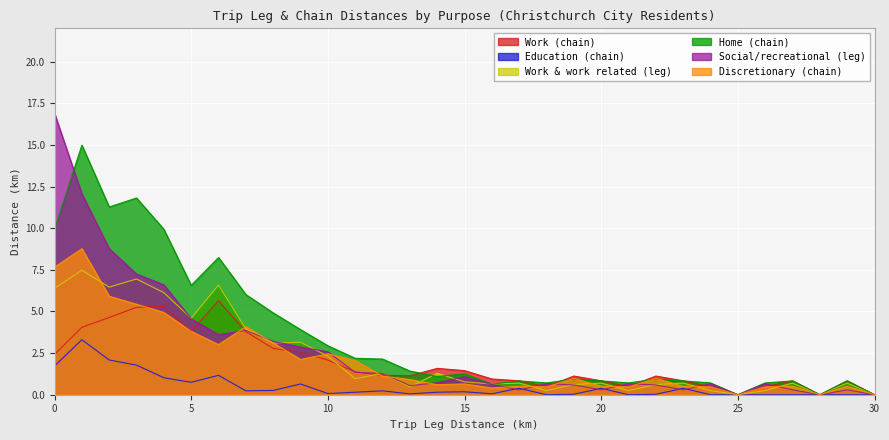

How many interior local valleys does the Home (chain) series have?

8